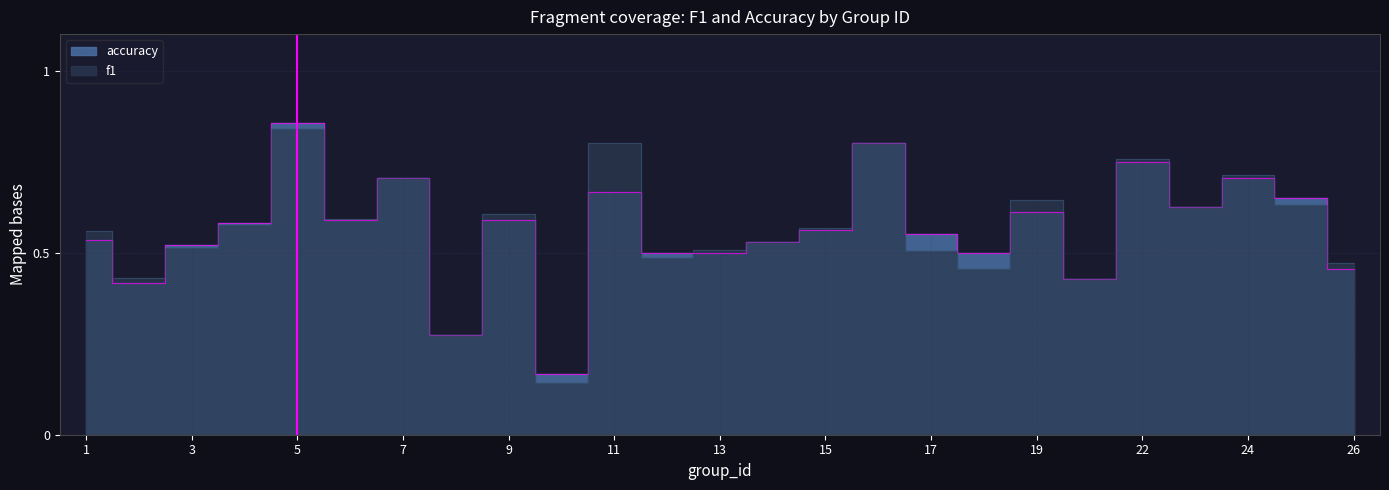

The value of f1 at 11 is 0.2. True or false?

False